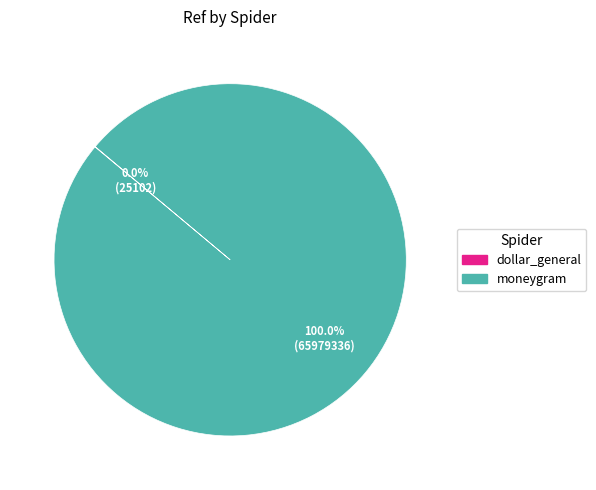

Which category has the biggest portion of the pie?

moneygram